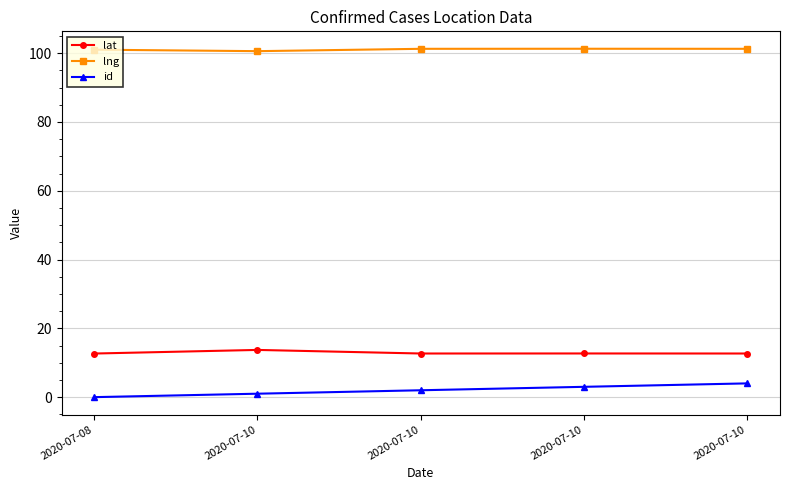

Does the chart have visible grid lines?

Yes